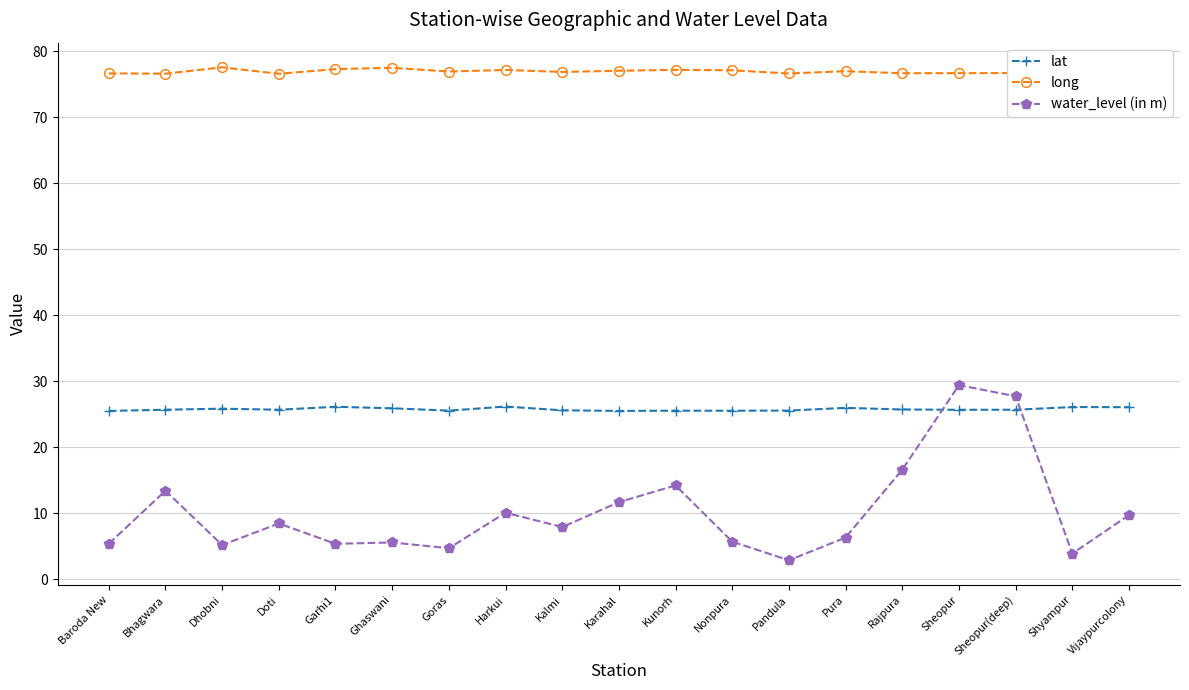

What value does the long series have at Doti?

76.6